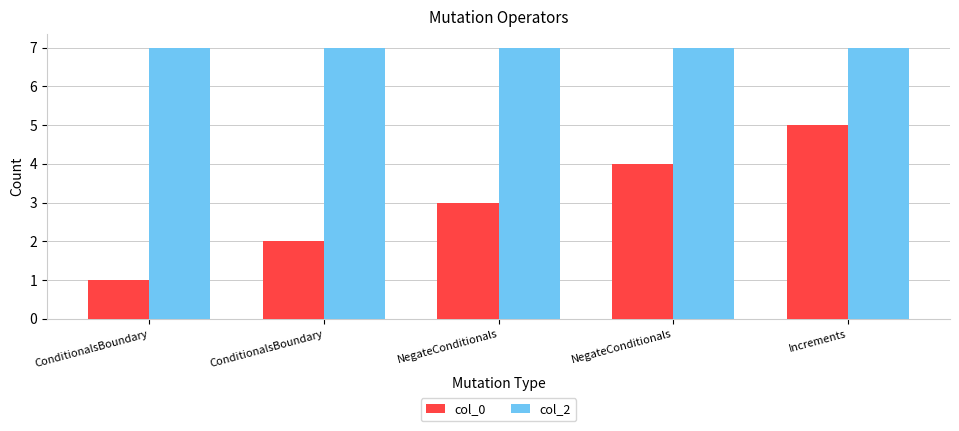

Count the number of data series in this chart.

2